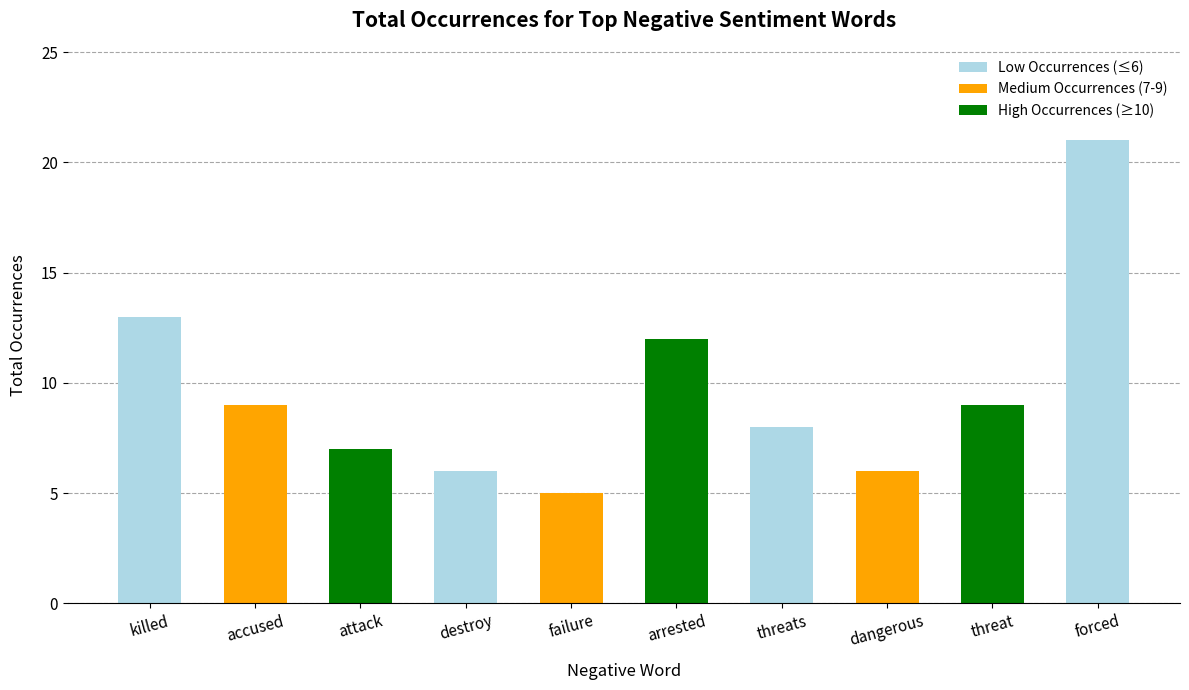

Reading left to right, extract all data points from this chart.

killed=13	accused=9	attack=7	destroy=6	failure=5	arrested=12	threats=8	dangerous=6	threat=9	forced=21